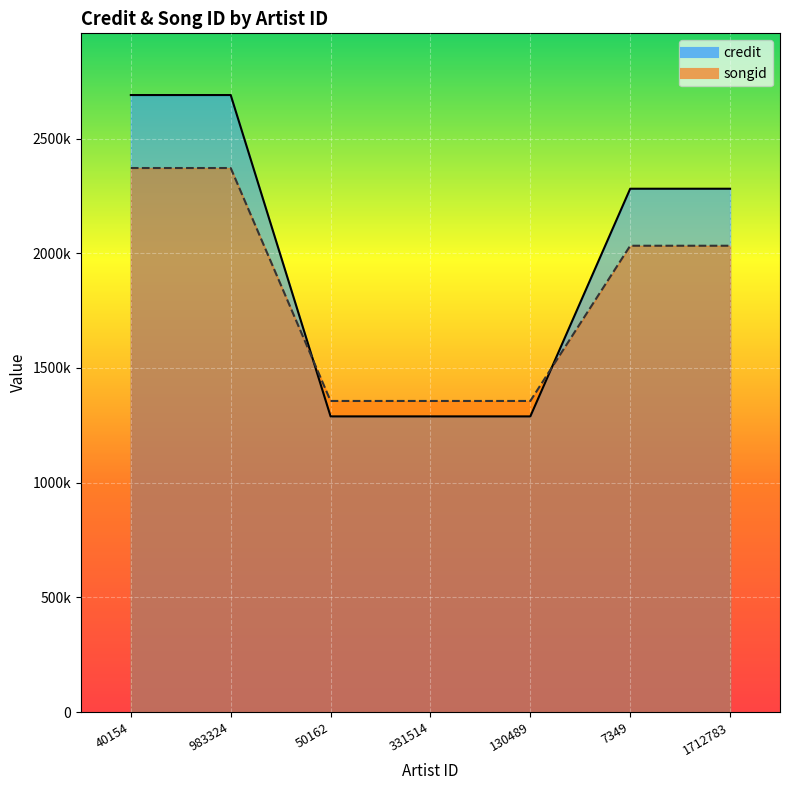

Which series has the largest range (max minus min)?

credit